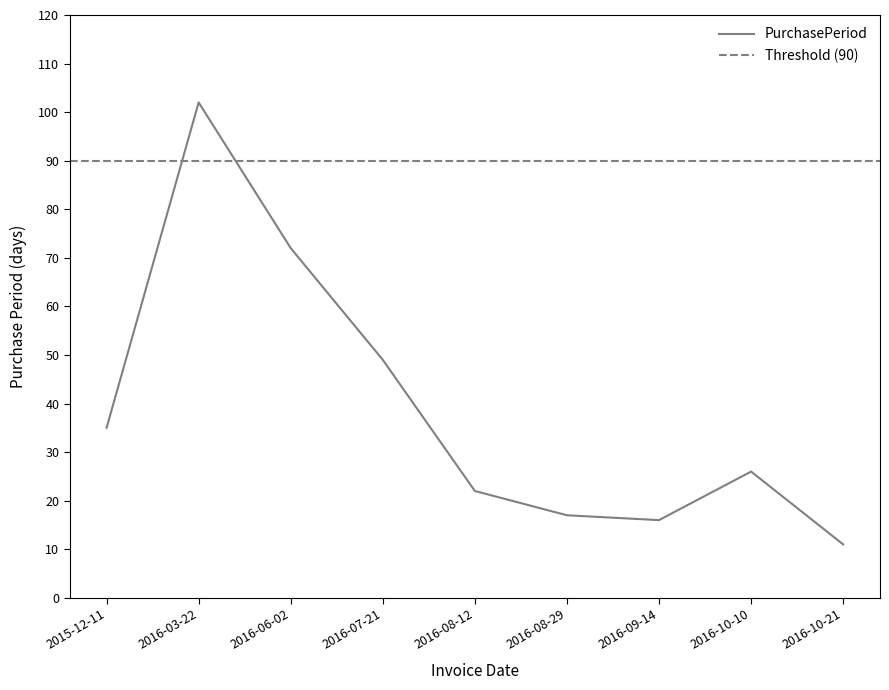

Read the value at 2016-08-29, to the nearest 5.

15